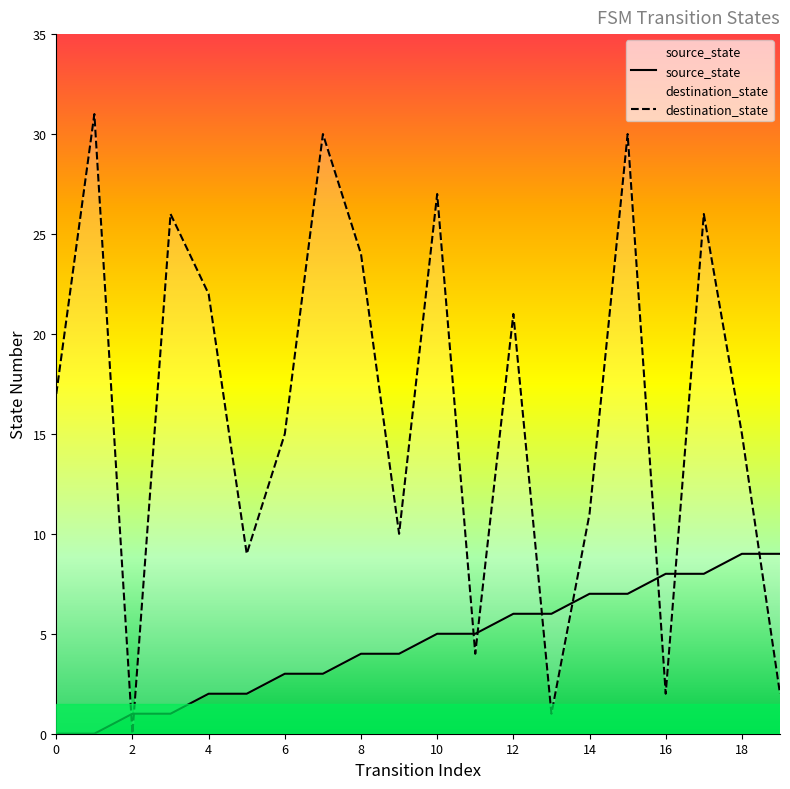

Which category has the highest value in the source_state series?

18